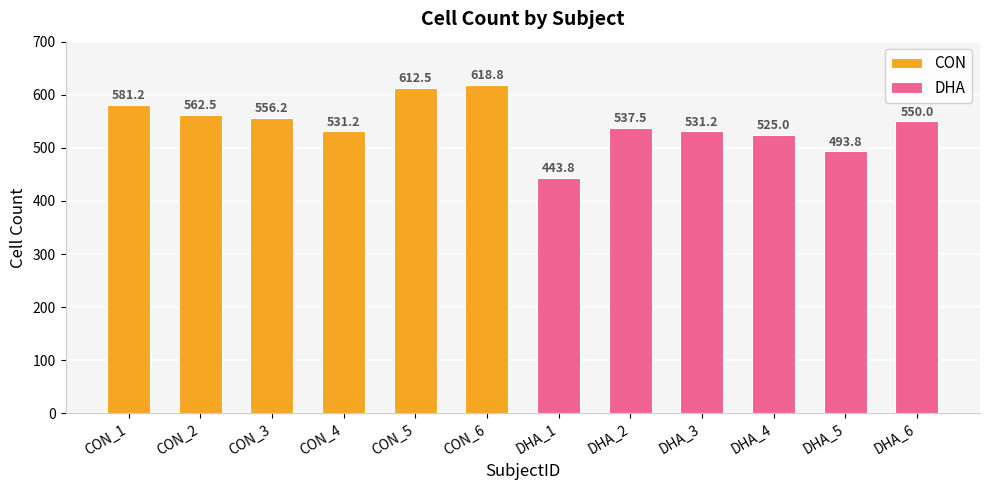

Are the bars horizontal?

No